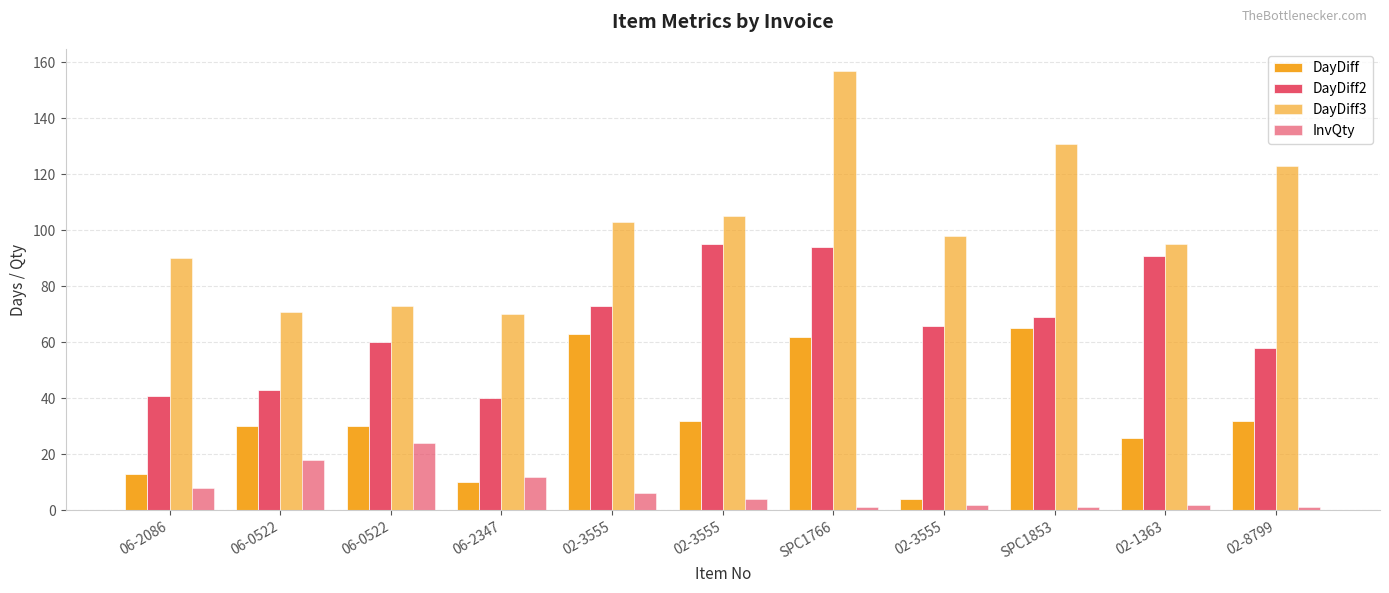

How many distinct data groups are displayed?

4